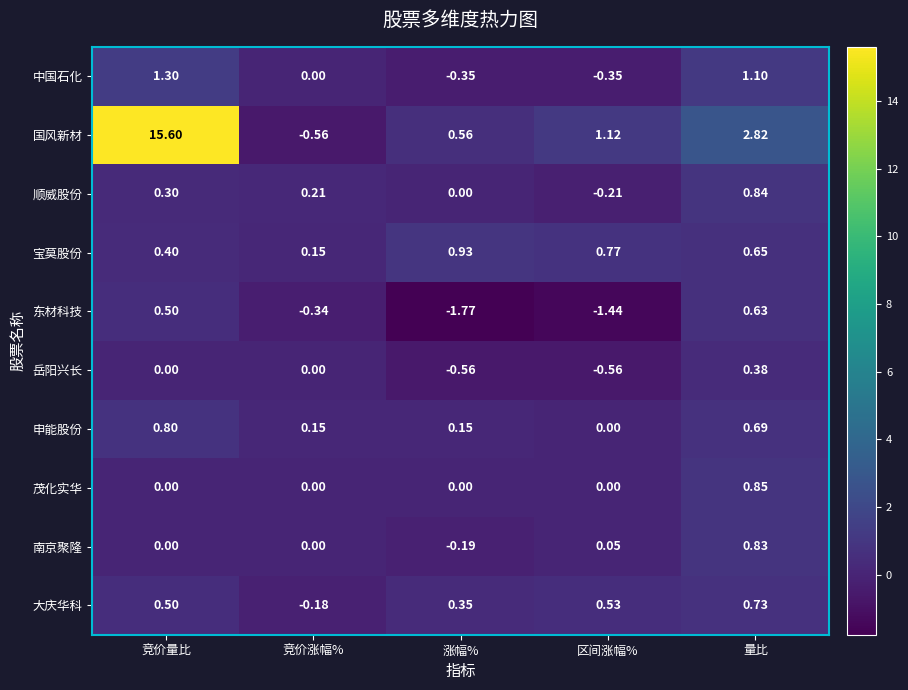

How many values in 南京聚隆 are below zero?

1